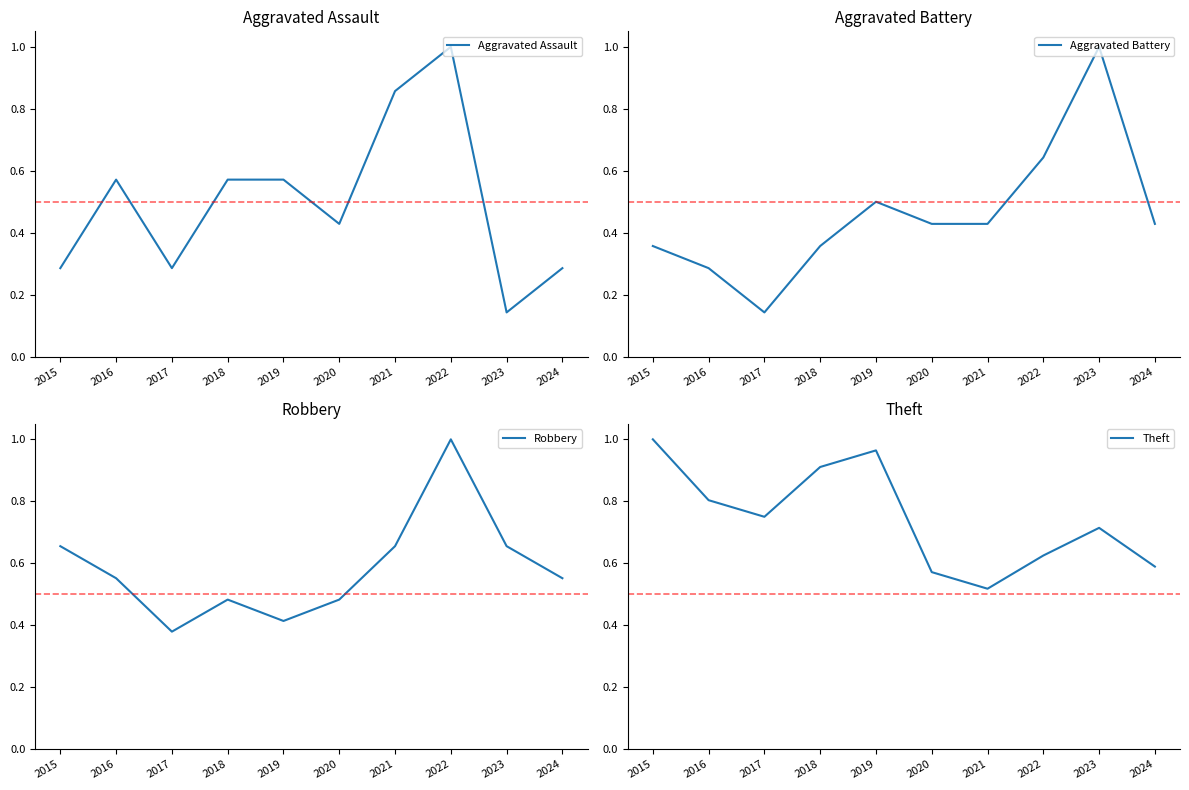

At how many categories does at least one series exceed 0?

10